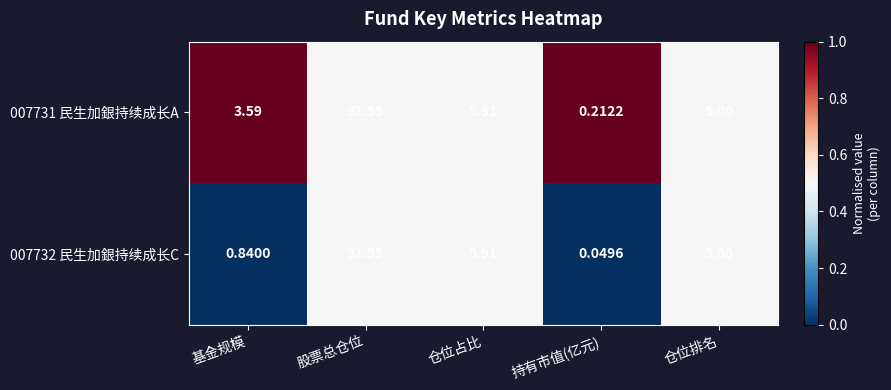

At which label does 007732 民生加銀持续成长C first exceed 5?

股票总仓位